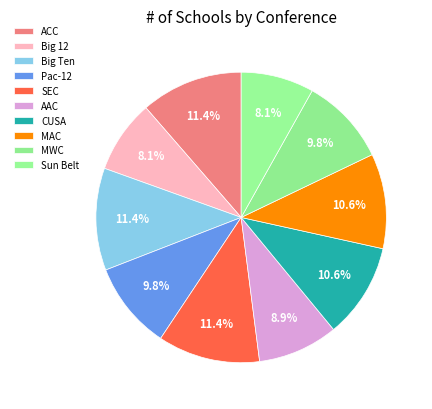

The SEC slice represents 1% of the pie. True or false?

False